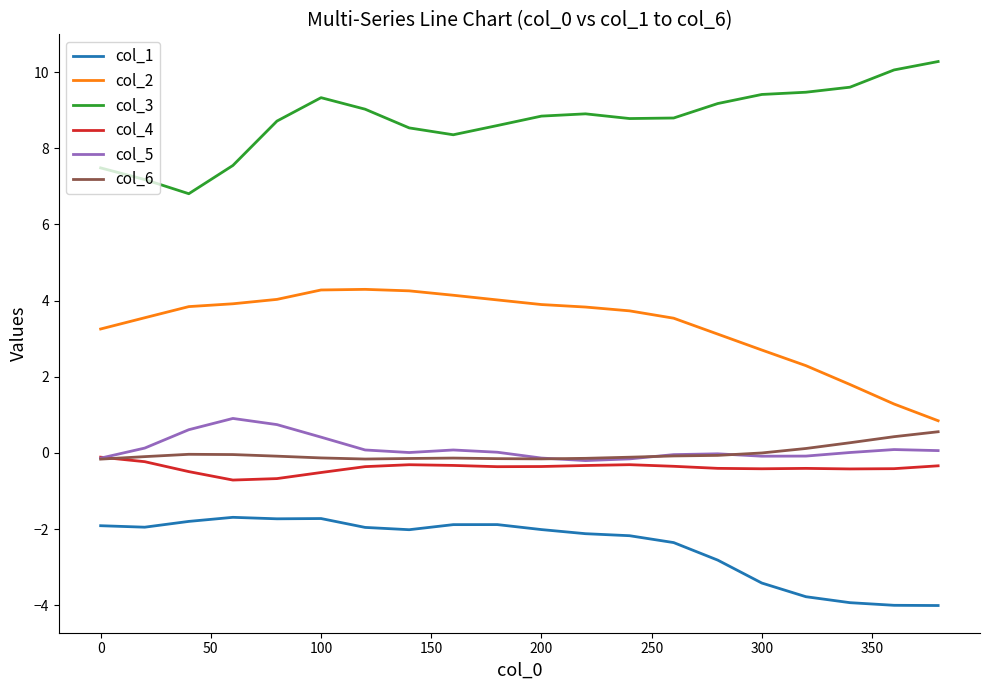

True or false: col_4 and col_1 intersect in this chart.

False